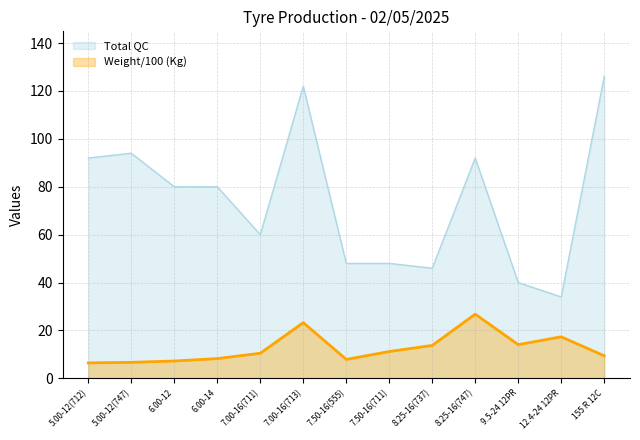

How many data points in Total QC are above 80?

5